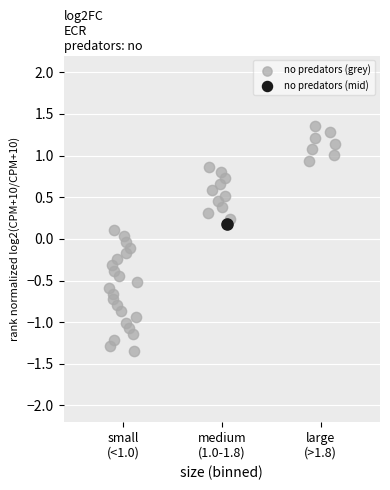

What are all the series names shown in the legend?

no predators (grey), no predators (mid)